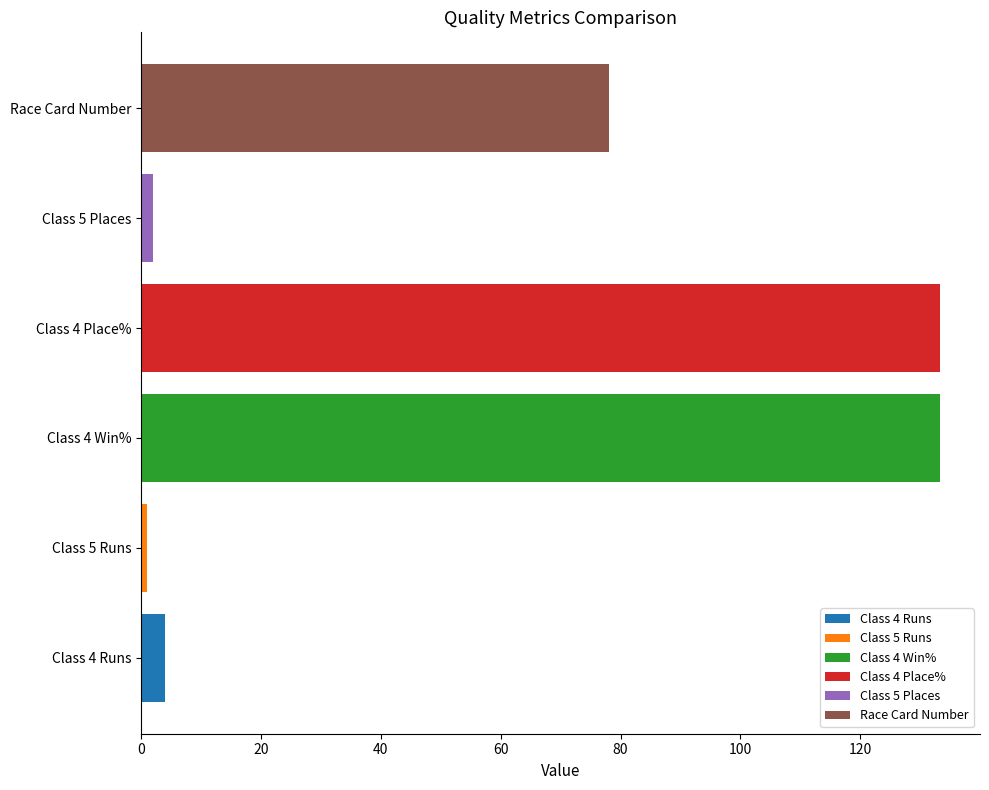

Is it true that Class 4 Place% equals 6.8 at Keen Interest (IRE)?

False